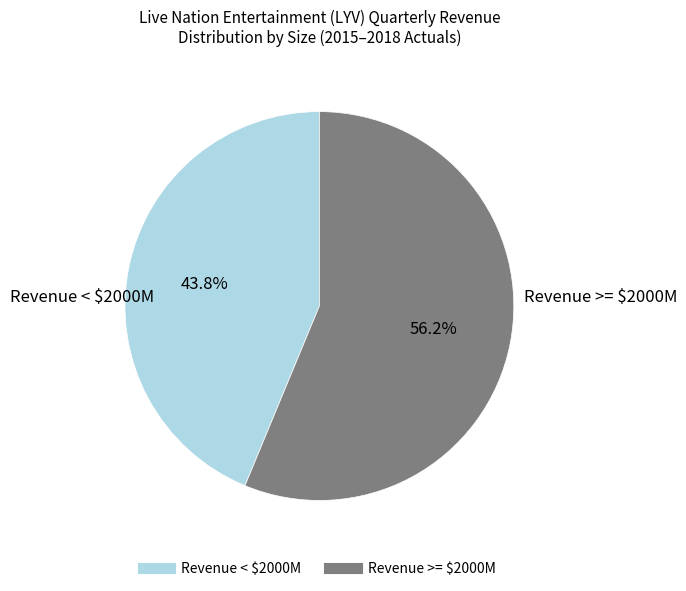

Is there any slice that represents more than half of the pie?

Yes